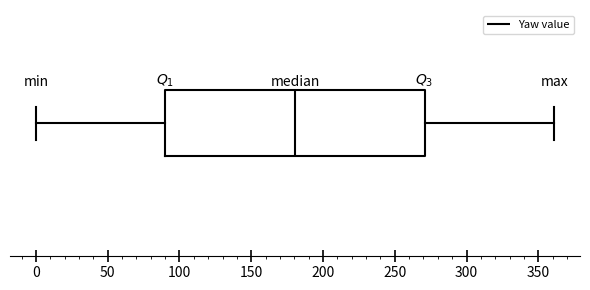

Read this box plot against the x-axis: the position of the median line, the range covered by the box, and the ends of both whiskers. The values are not printed on the chart, so give them approximately, as read against the axis.

median 180, box 90 to 270, whiskers 0 to 360